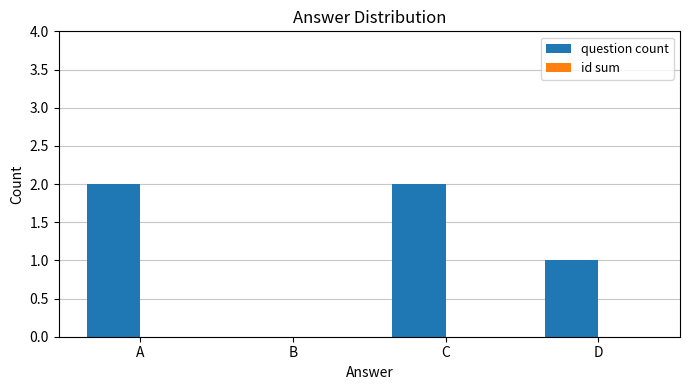

What is the sum of all values?

5